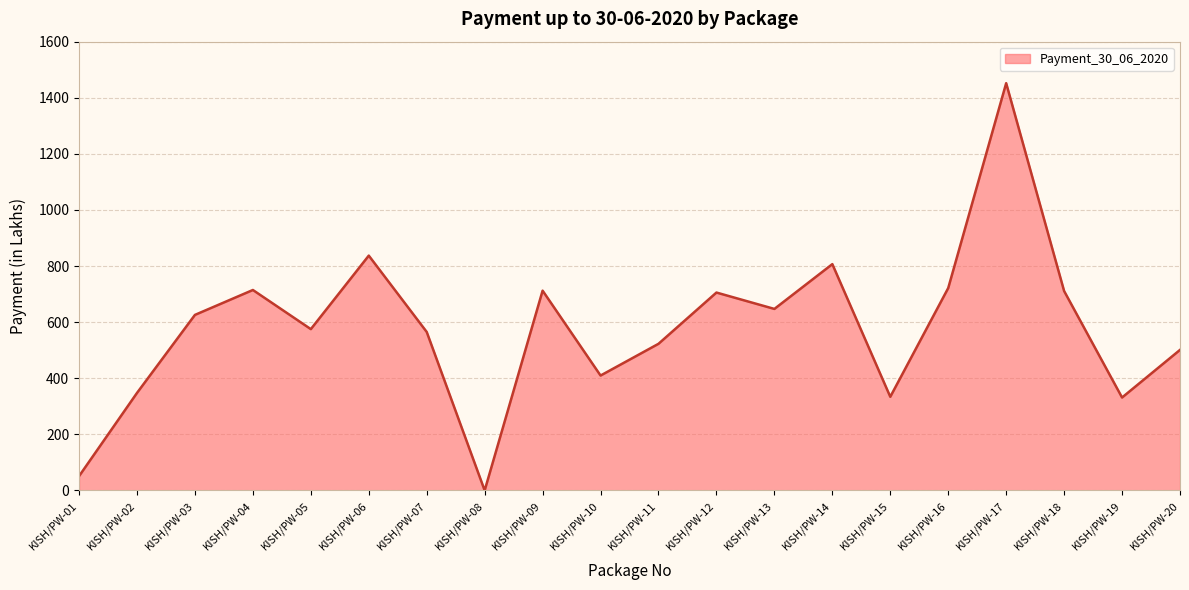

How many distinct data groups are displayed?

1